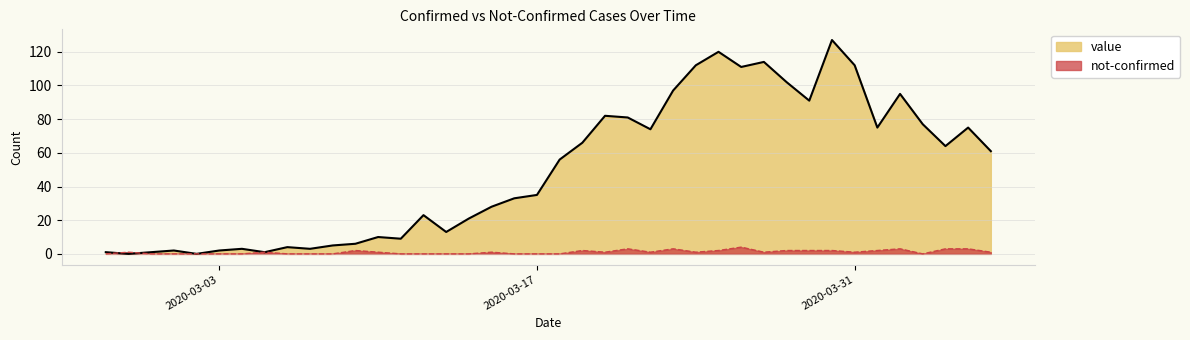

Which label corresponds to the smallest value in the chart?

2020-02-28